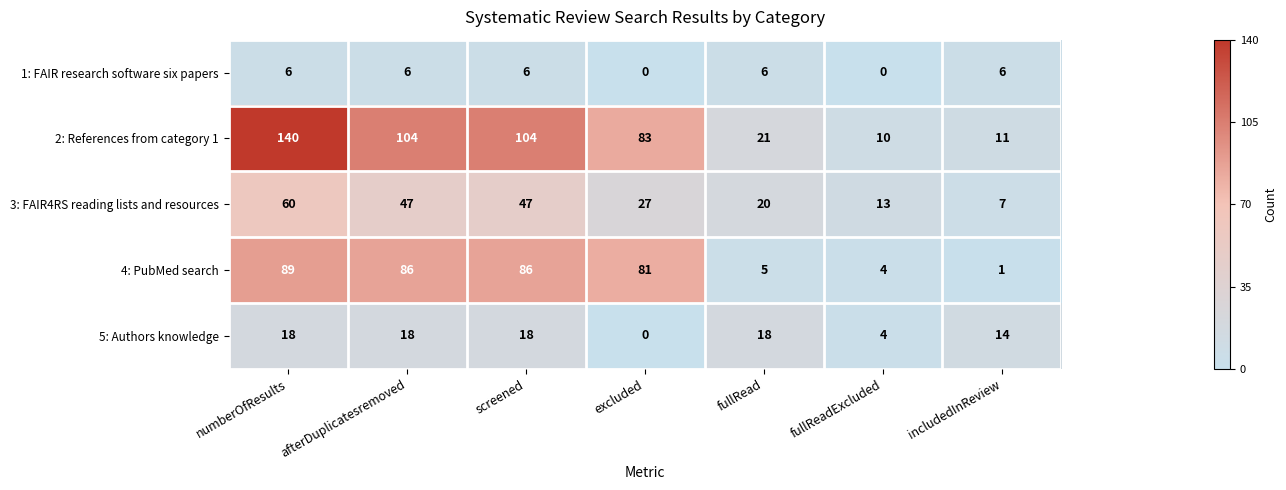

What is the greatest value displayed?

140